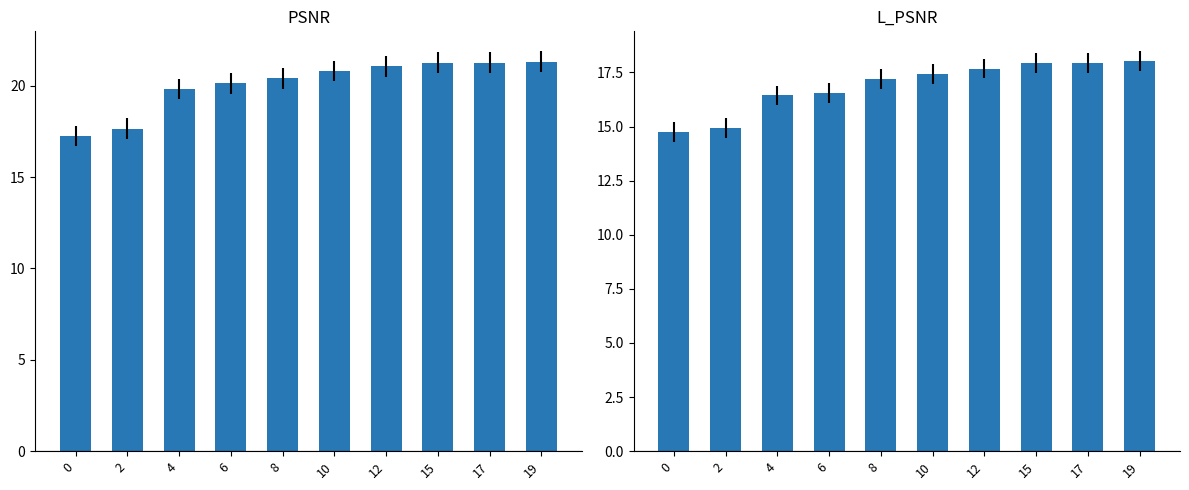

Where is L_PSNR nearest to the value 16?

4